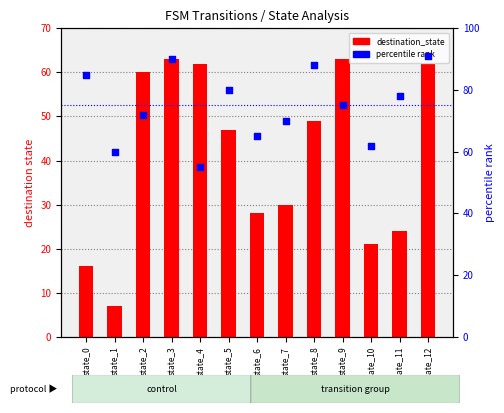

Which series has the widest spread of Y values?

destination_state